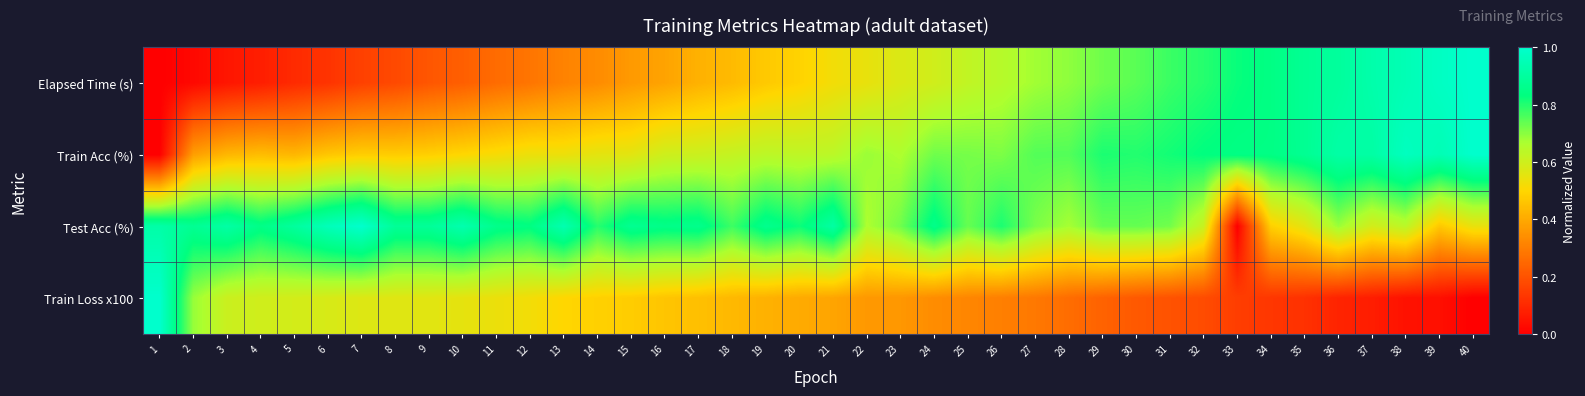

Which series changed the most between 5 and 15?

Elapsed Time (s)